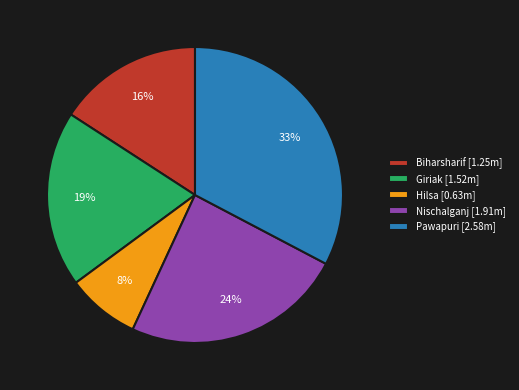

Is it true that Biharsharif is 16% of the pie?

True